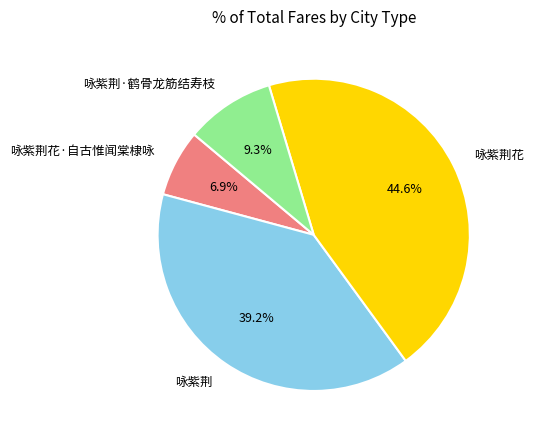

Is there a majority slice in this chart?

No